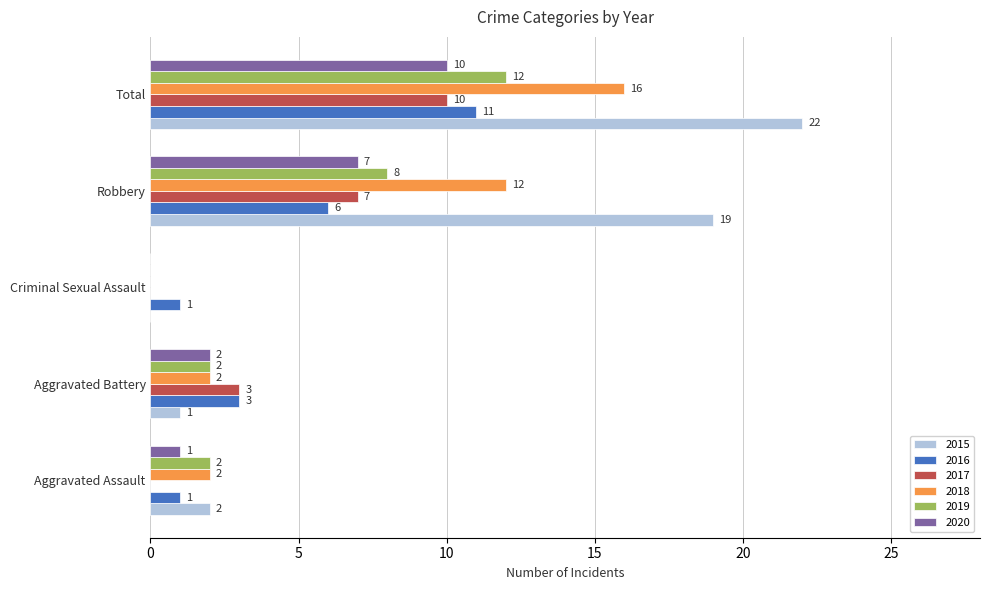

What is the total value across all series at Criminal Sexual Assault?

1